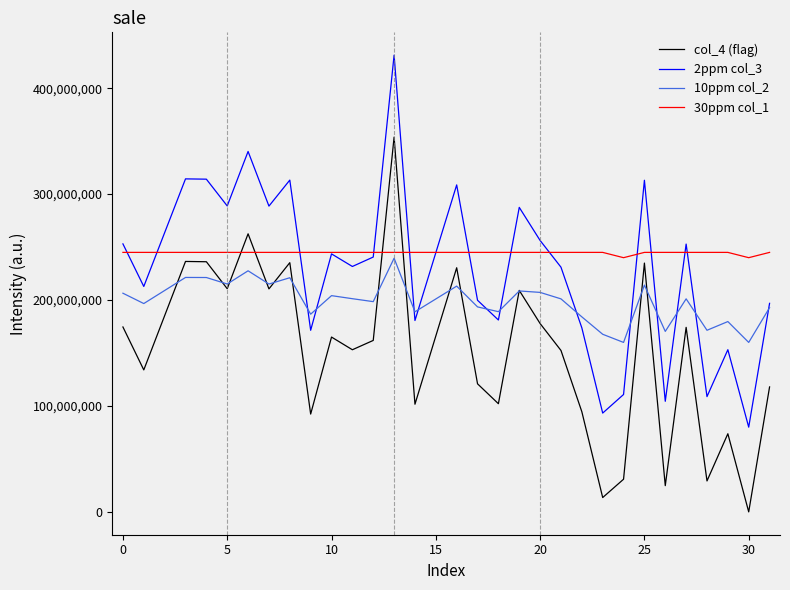

Rank the series by their average value, from lowest to highest.

col_4 (flag), 10ppm col_2, 2ppm col_3, 30ppm col_1